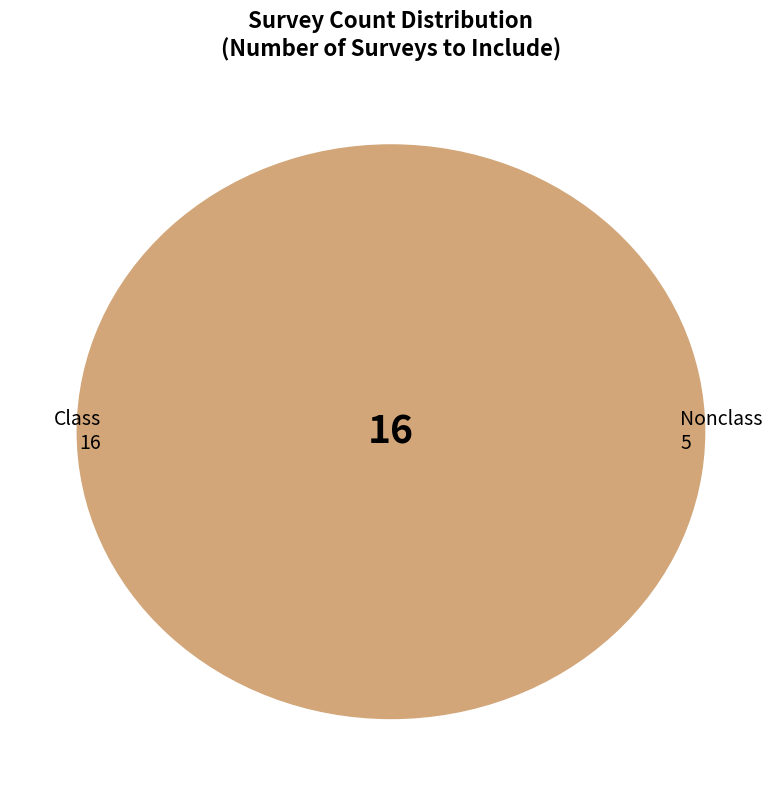

Is there a majority slice in this chart?

No